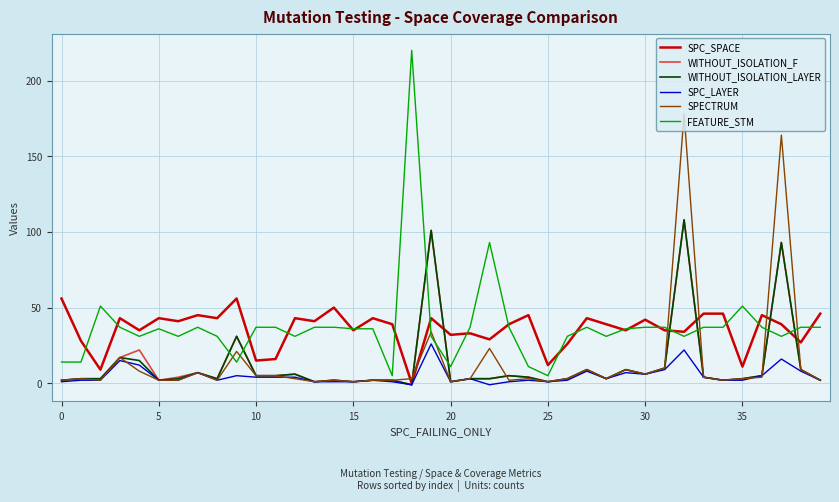

How many series are shown in this chart?

6